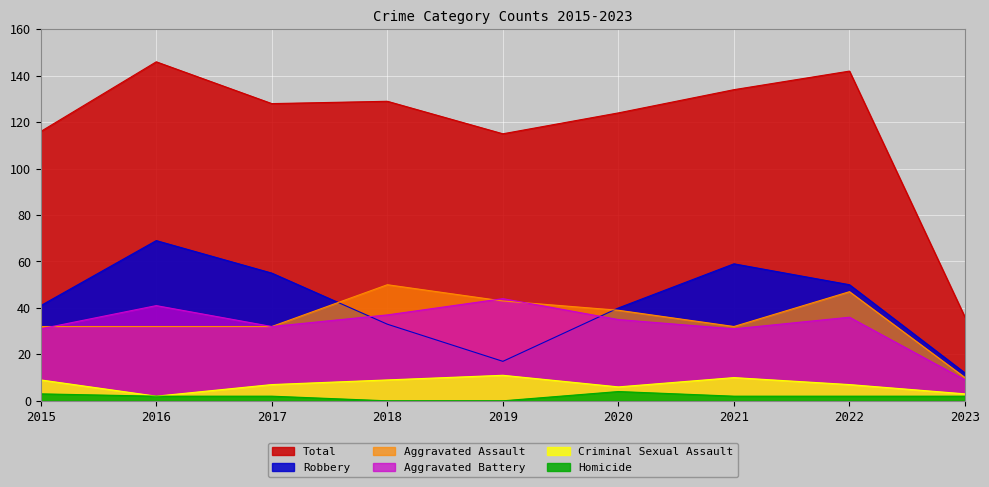

At which label does Total first exceed 128?

2016